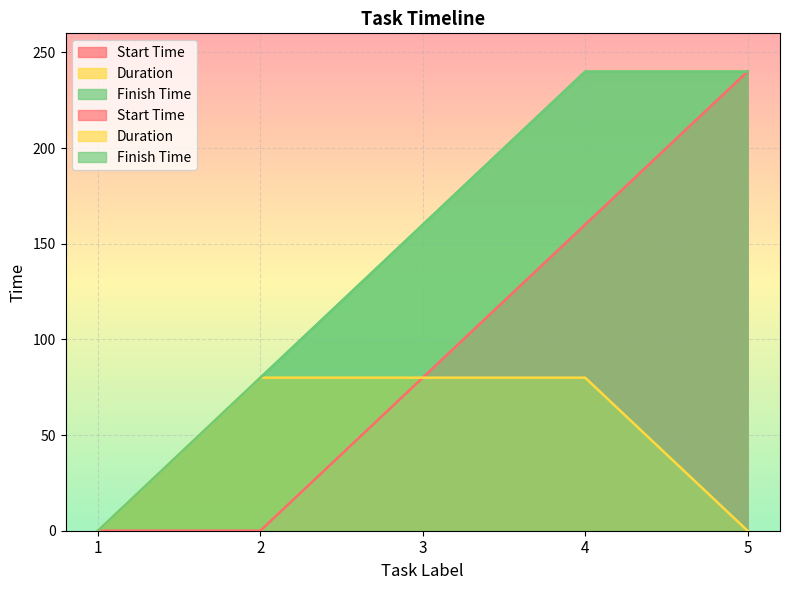

At which label is Start Time closest to 120?

3